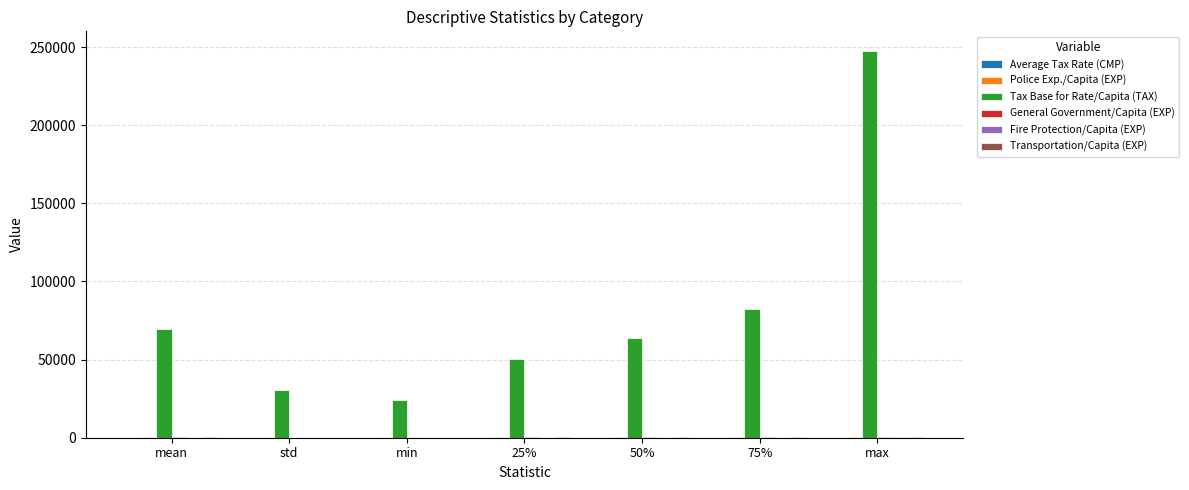

Between 75% and max, which series saw the biggest shift?

Tax Base for Rate/Capita (TAX)